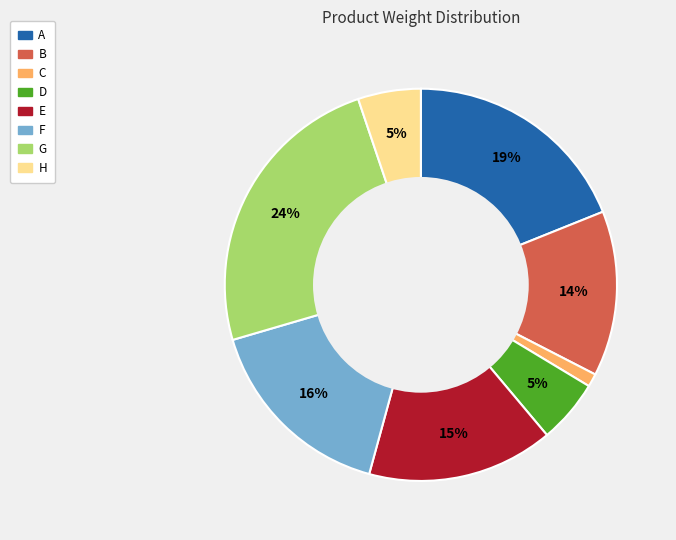

Is the sum of F and D greater than half?

No